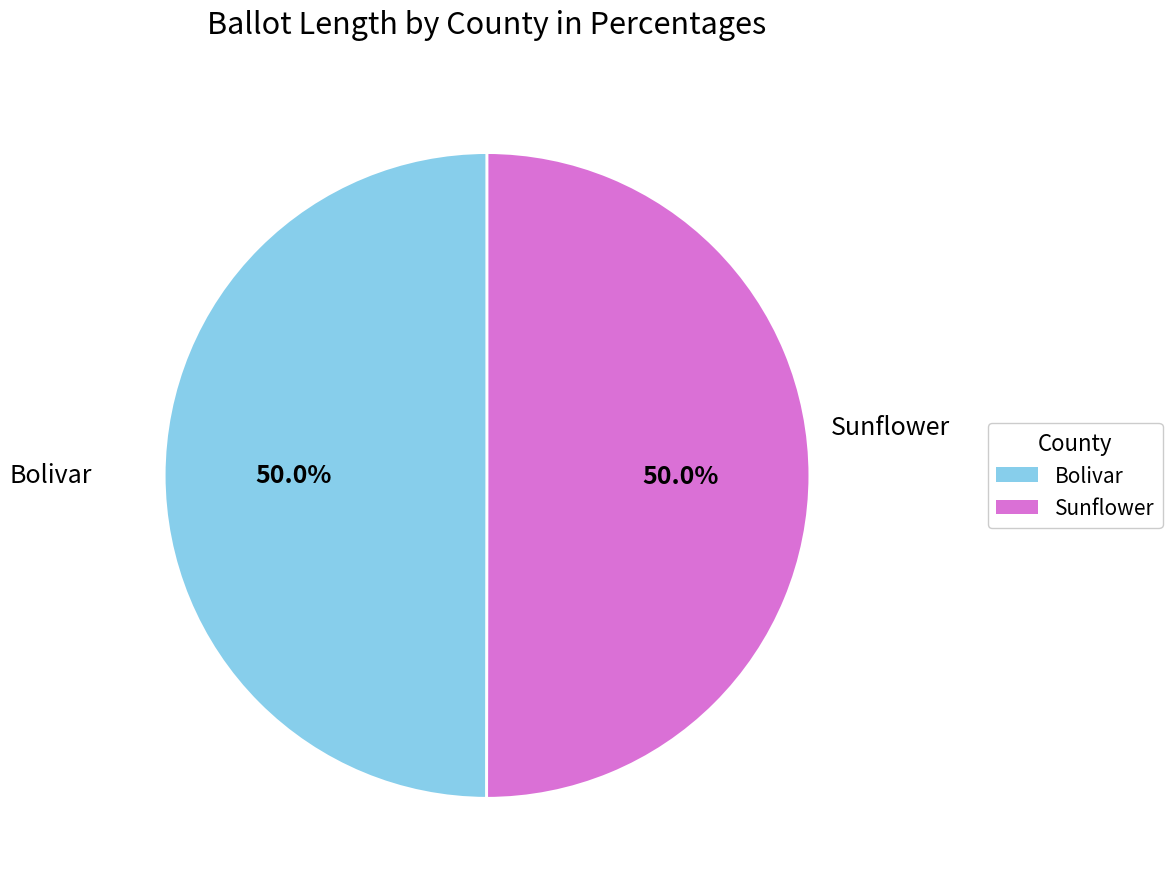

True or false: Bolivar accounts for 50% of the total.

True